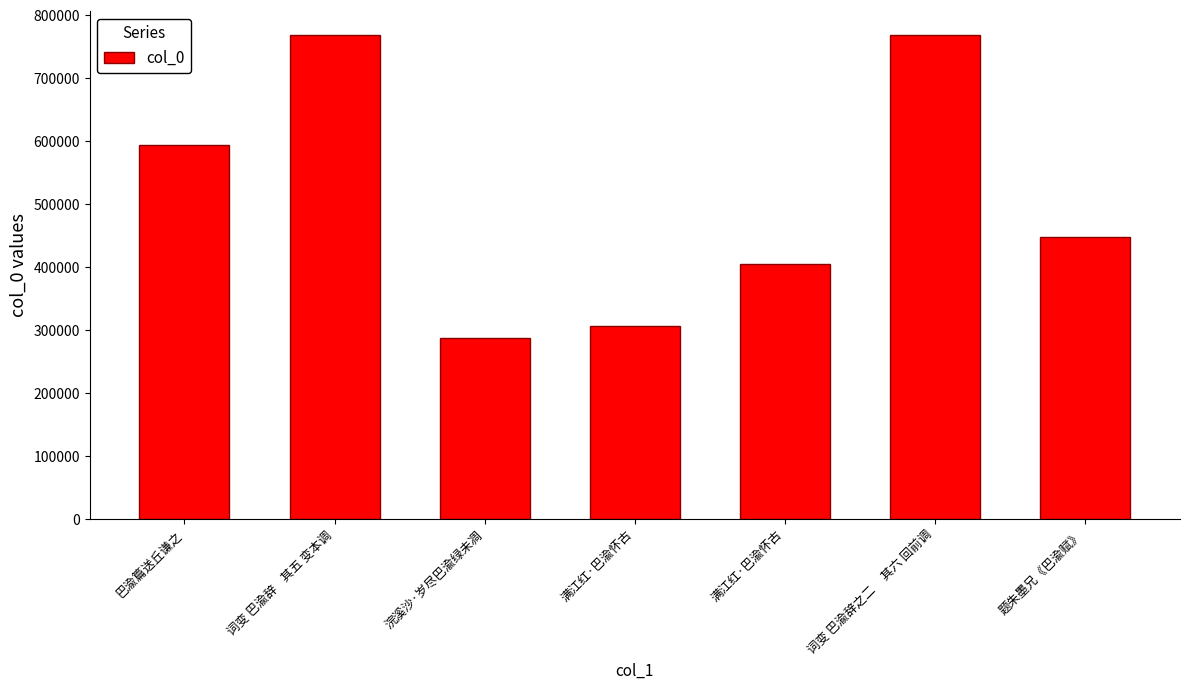

Which has a higher value, 满江红·巴渝怀古 or 巴渝篇送丘谦之?

巴渝篇送丘谦之